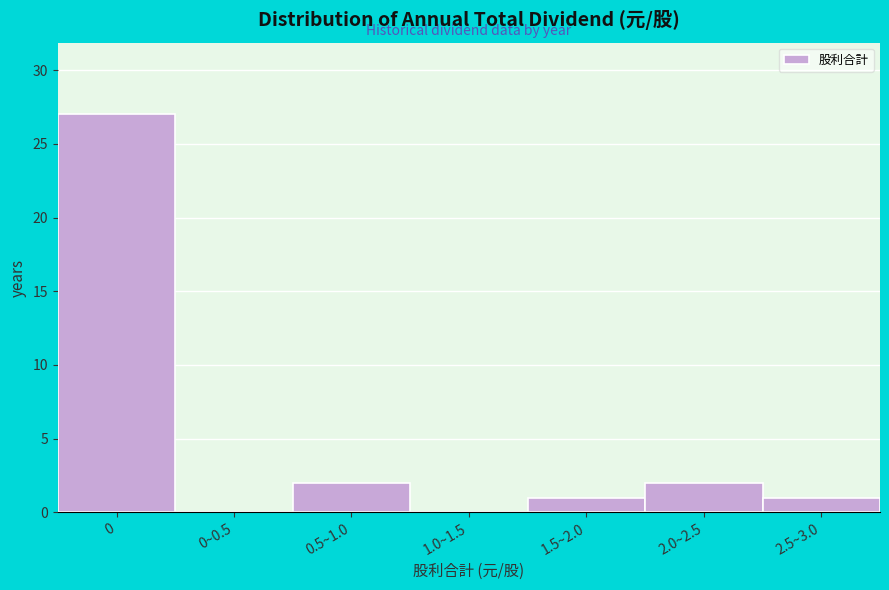

Reading left to right, extract all data points from this chart.

0=27	0~0.5=0	0.5~1.0=2	1.0~1.5=0	1.5~2.0=1	2.0~2.5=2	2.5~3.0=1